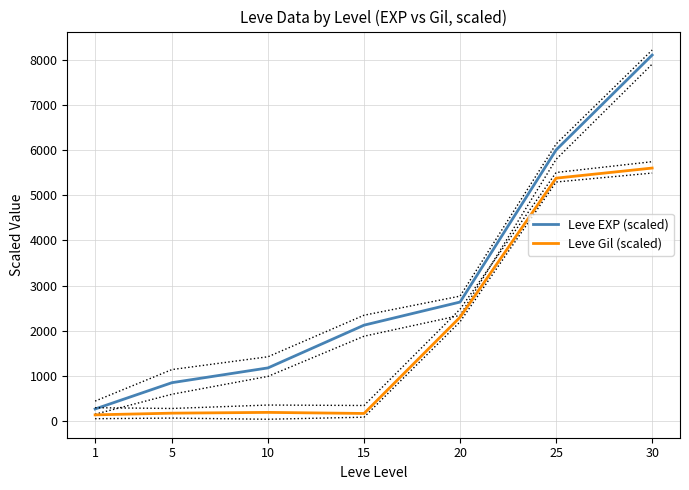

At how many categories does at least one series exceed 6970?

1